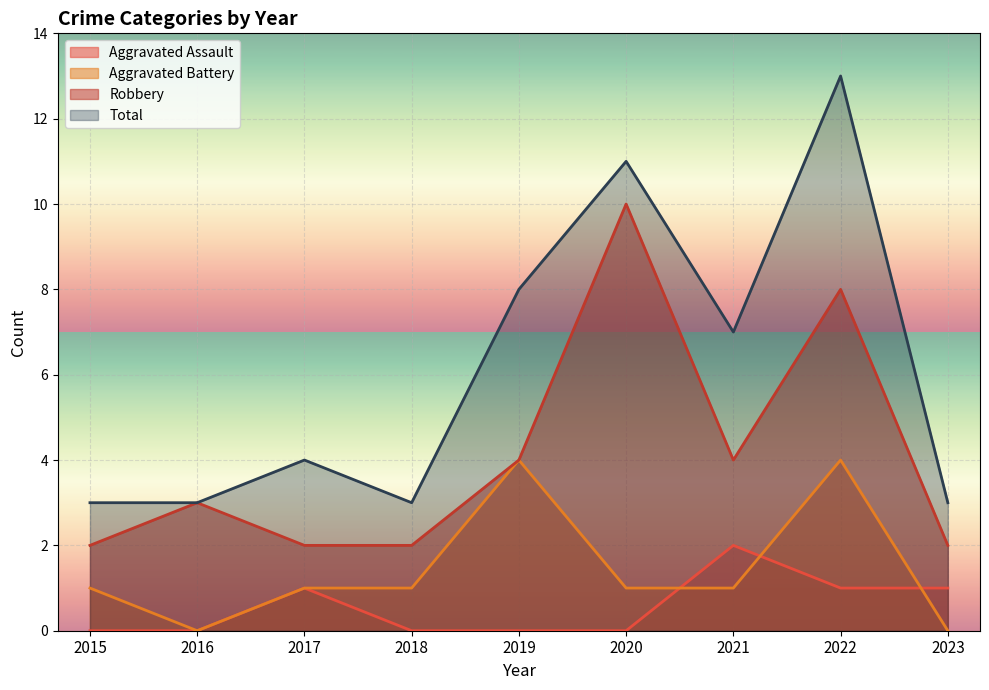

Count the Robbery values in the range 2 to 4.

7